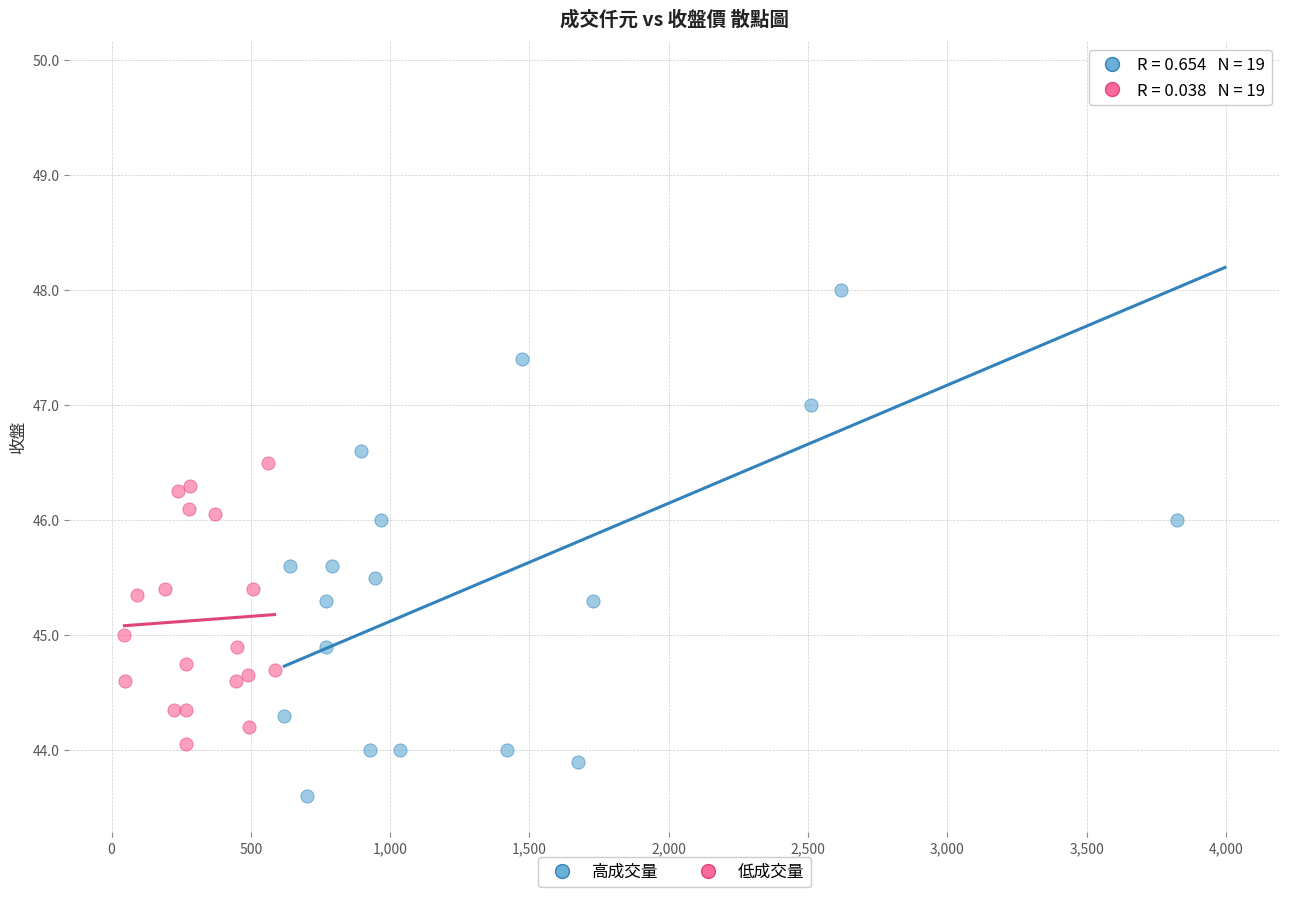

Which series reaches the minimum Y coordinate?

高成交量